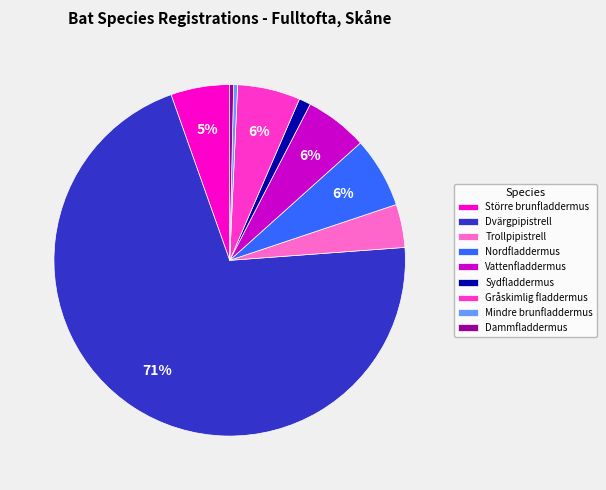

Is Dvärgpipistrell the majority of the pie?

Yes